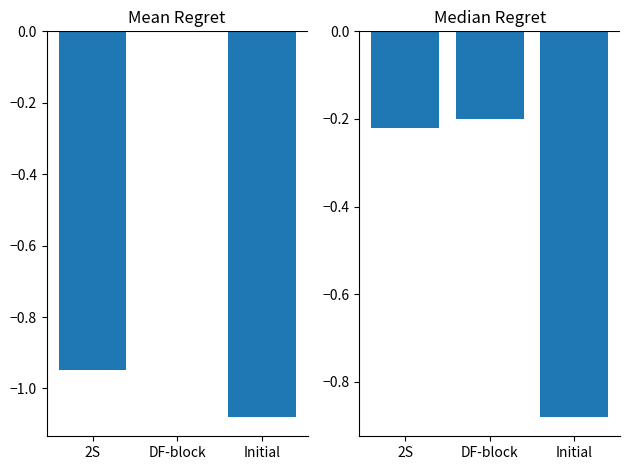

The value of Mean Regret at 2S is -0.9. True or false?

True